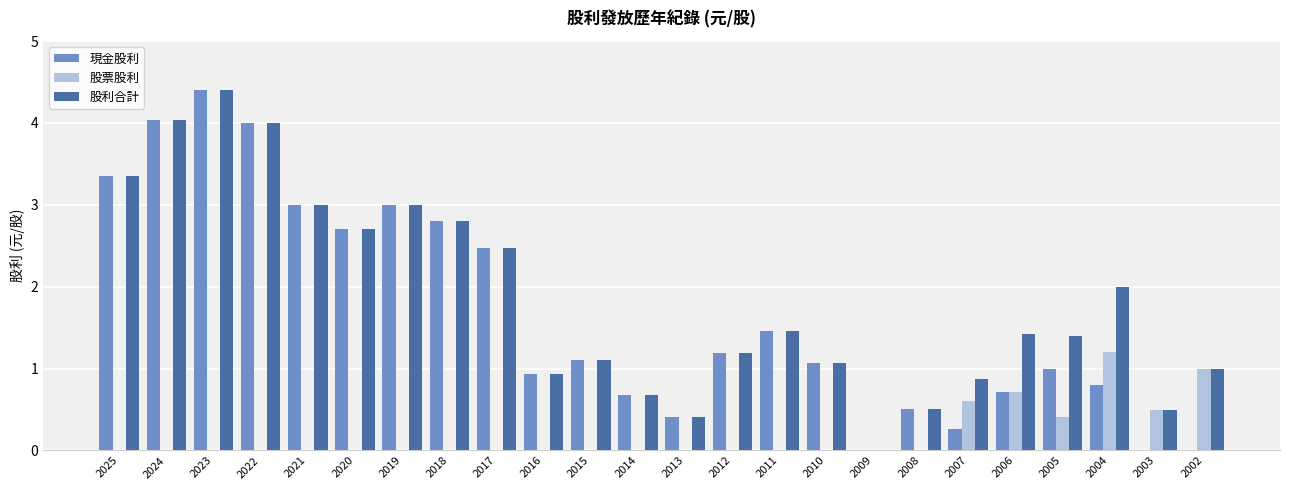

Does the chart contain stacked bars?

No